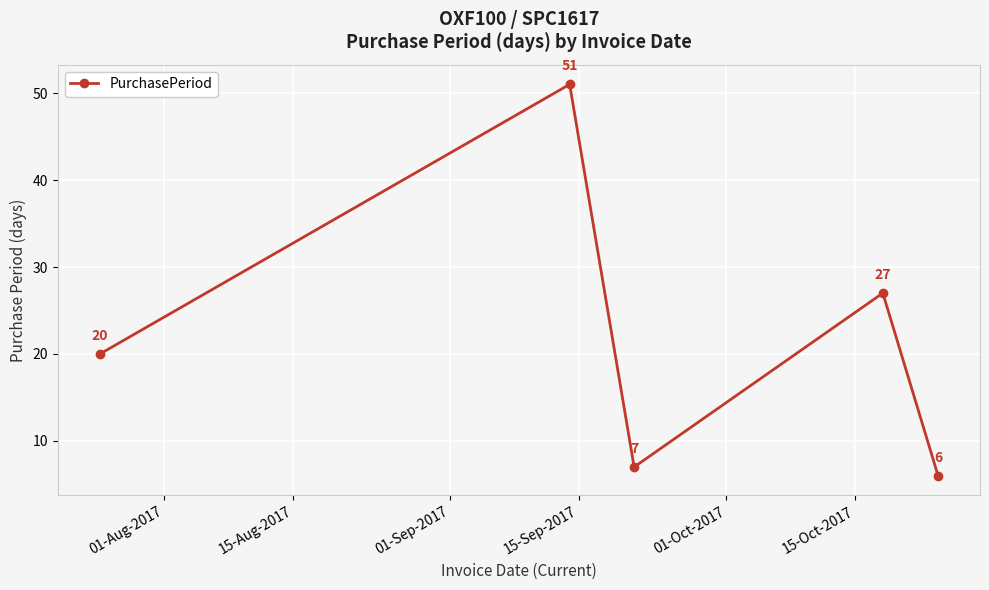

What is the maximum value shown in the chart?

51